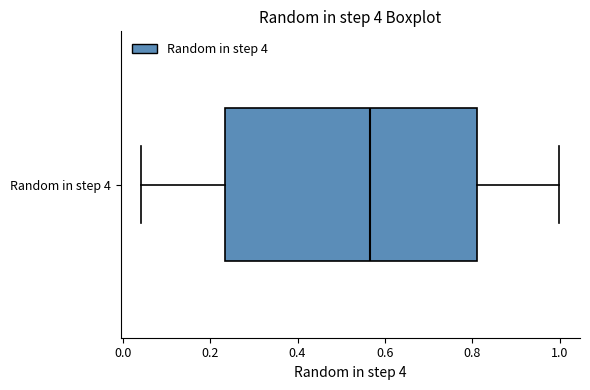

Where does the left whisker of the box for Random in step 4 end on the x-axis? The values are not printed on the chart, so give them approximately, as read against the axis.

0.04